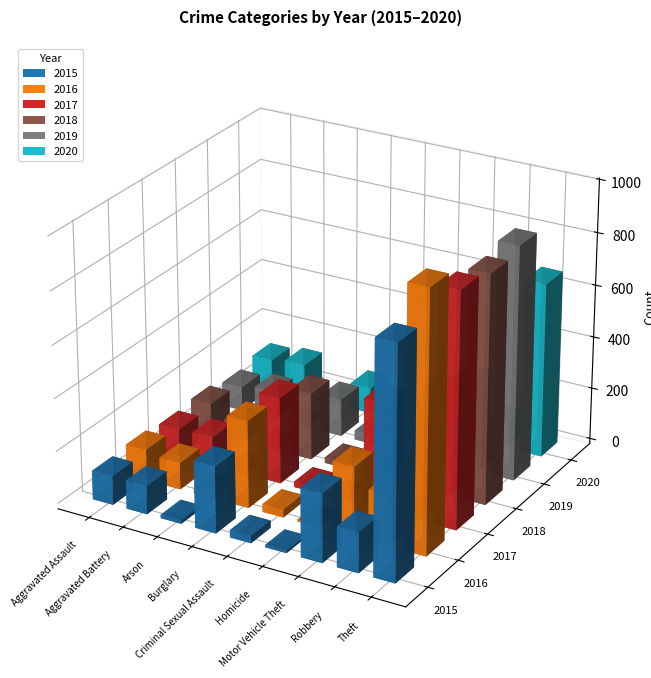

What are all the series names shown in the legend?

2015, 2016, 2017, 2018, 2019, 2020